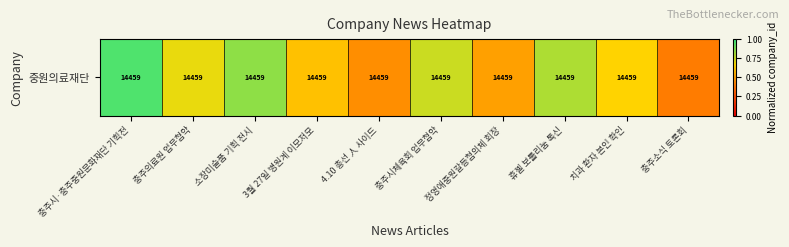

Rank the categories by value from lowest to highest.

충주소식 토론회, 4.10 총선 人 사이드, 정영애중원갈등협의체 회장, 3월 27일 병원계 이모저모, 치과 환자 본인 확인, 충주의료원 업무협약, 충주시체육회 업무협약, 휴젤 보툴리눔 톡신, 소장미술품 기획 전시, 충주시·충주중원문화재단 기획전